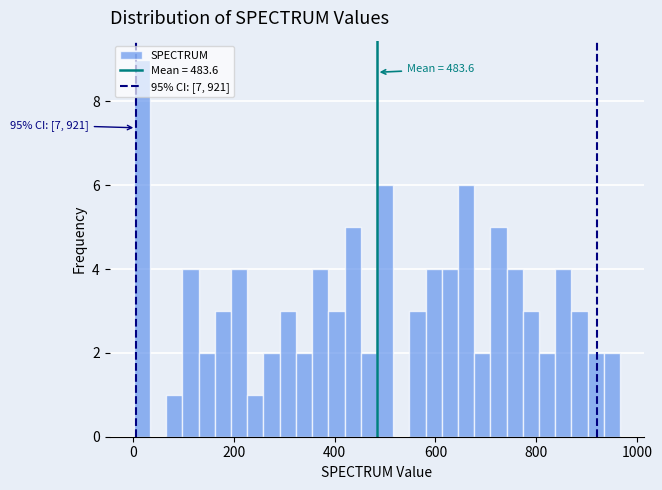

Around what value on the x-axis is the tallest bar? Give the approximate position of its centre, as read against the axis.

20